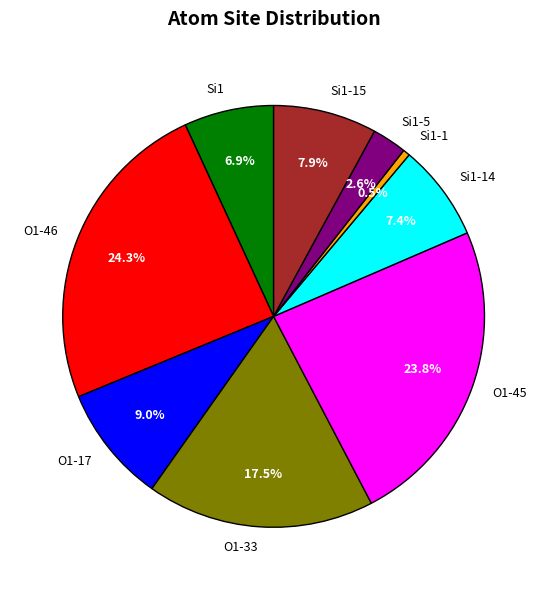

What percentage is NOT represented by Si1-15?

92.1%